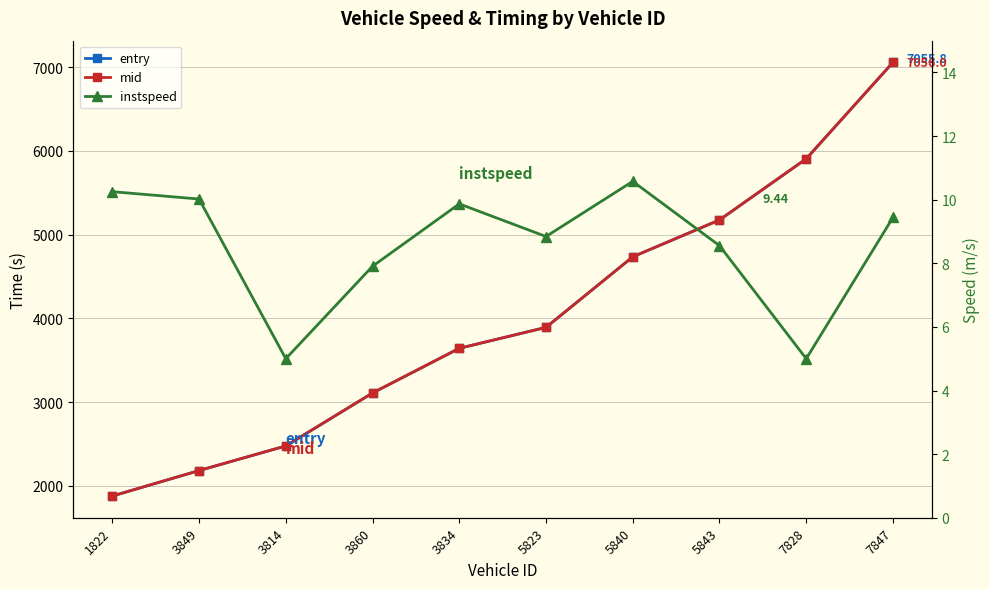

At which category is the sum across all series the highest?

7847